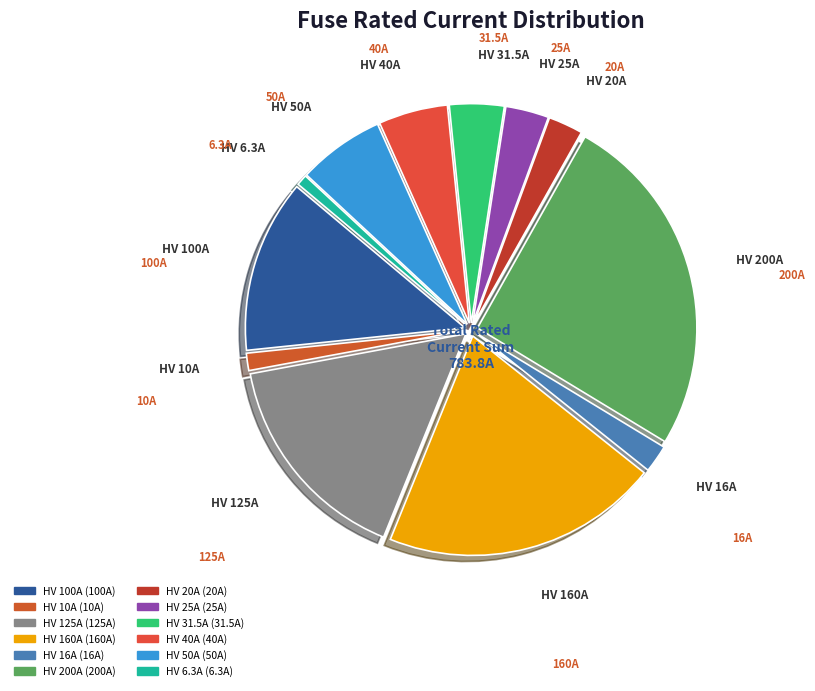

Do HV 40A and HV 160A together represent more than half of the pie?

No